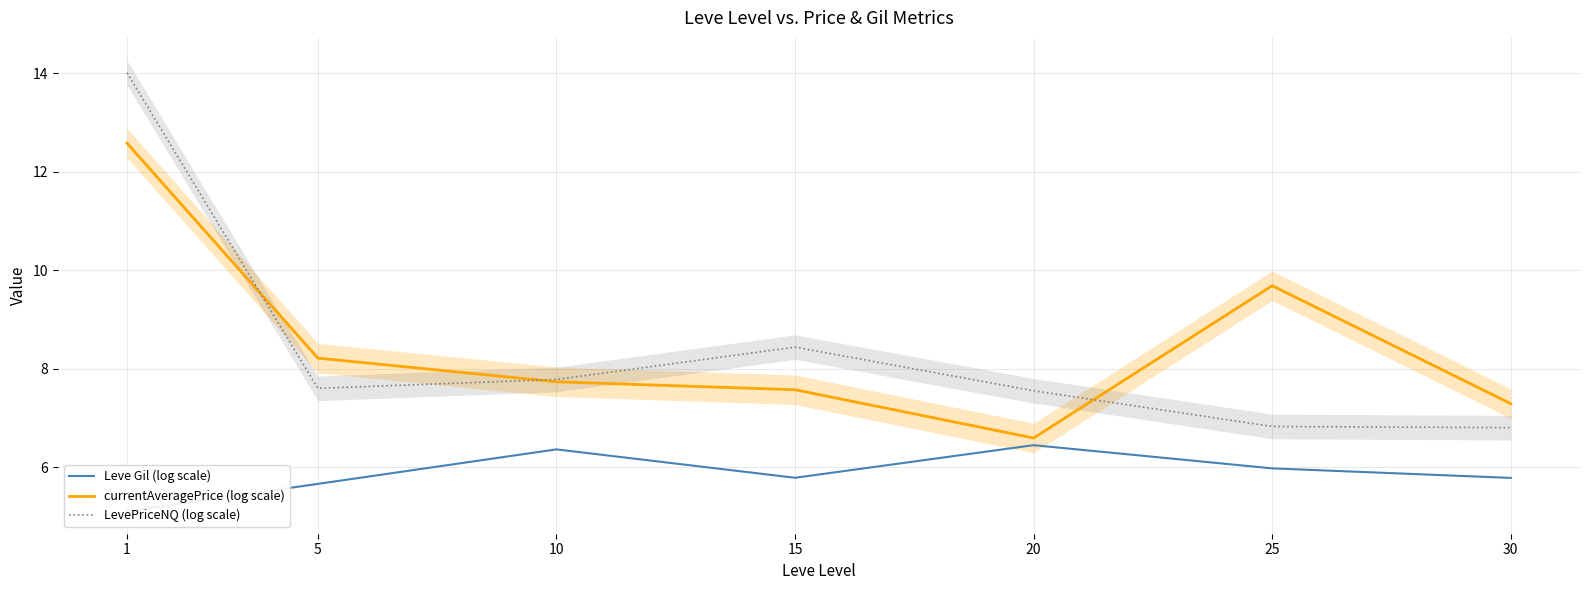

Between 5 and 10, which series saw the biggest shift?

Leve Gil (log scale)